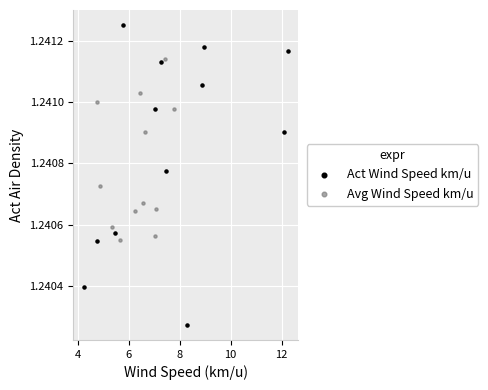

Which series reaches the maximum Y coordinate?

Act Wind Speed km/u